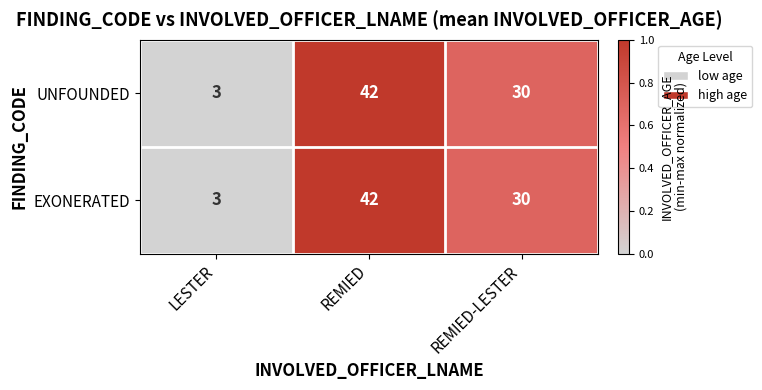

What is the difference between the maximum and minimum values in the UNFOUNDED series?

39